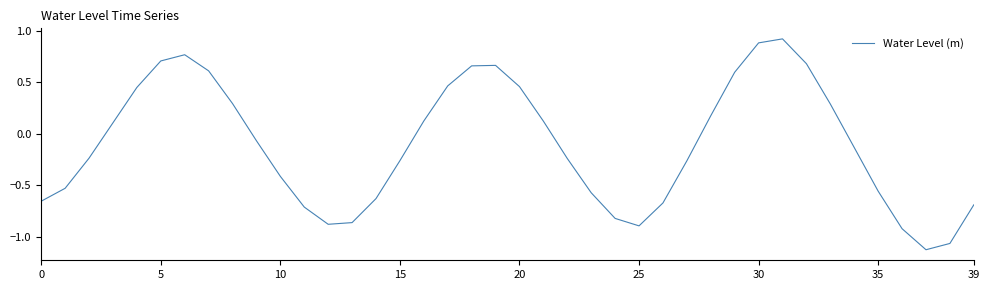

What is the maximum value shown in the chart?

0.9